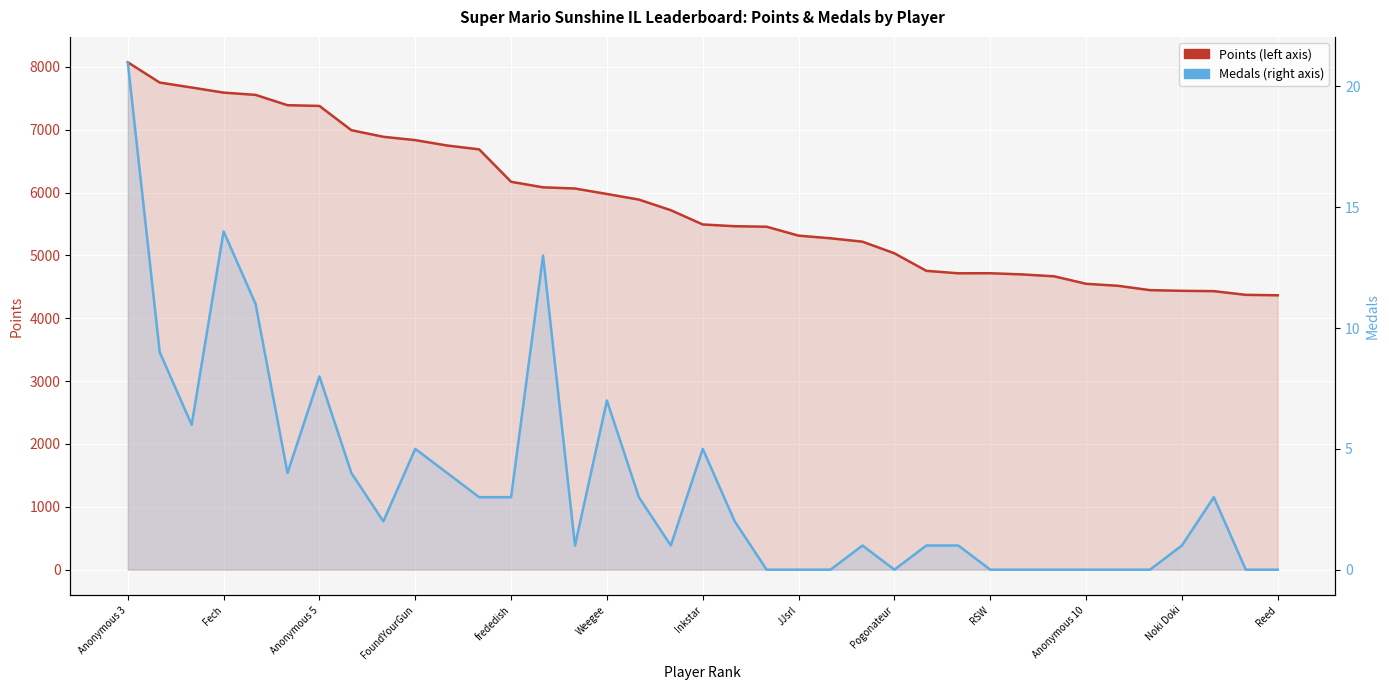

True or false: Medals (right axis) and Points (left axis) intersect in this chart.

False